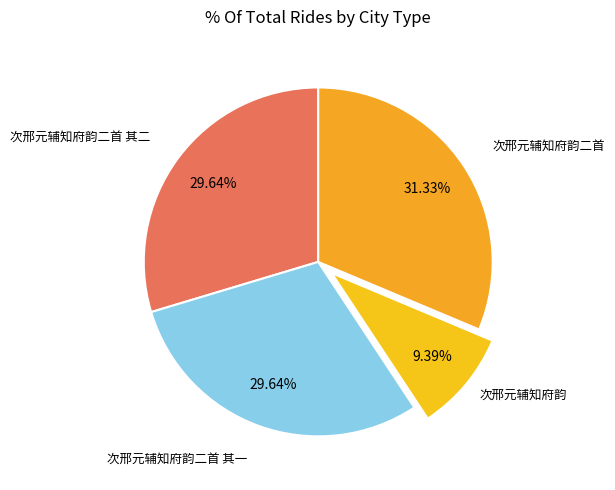

What is the ratio of the value at 次邢元辅知府韵二首 其一 to the value at 次邢元辅知府韵二首?

0.9